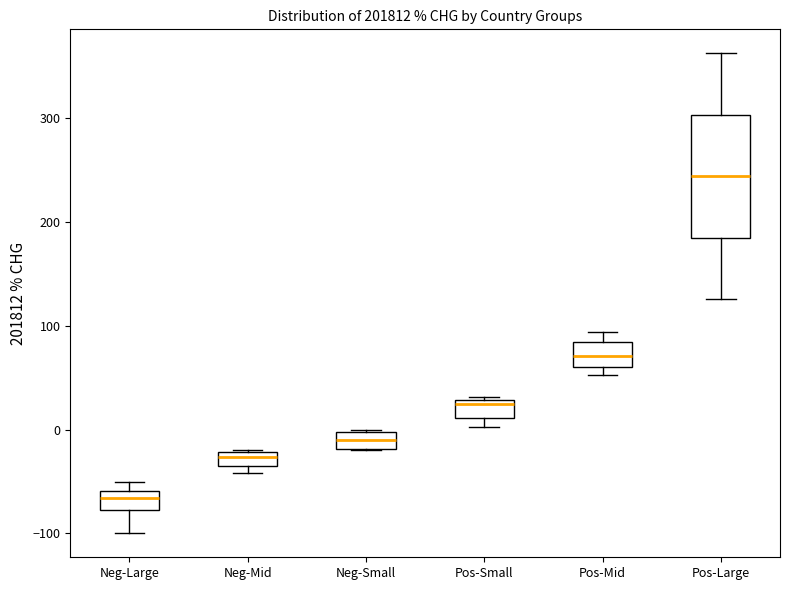

Which box has the lowest median line?

Neg-Large